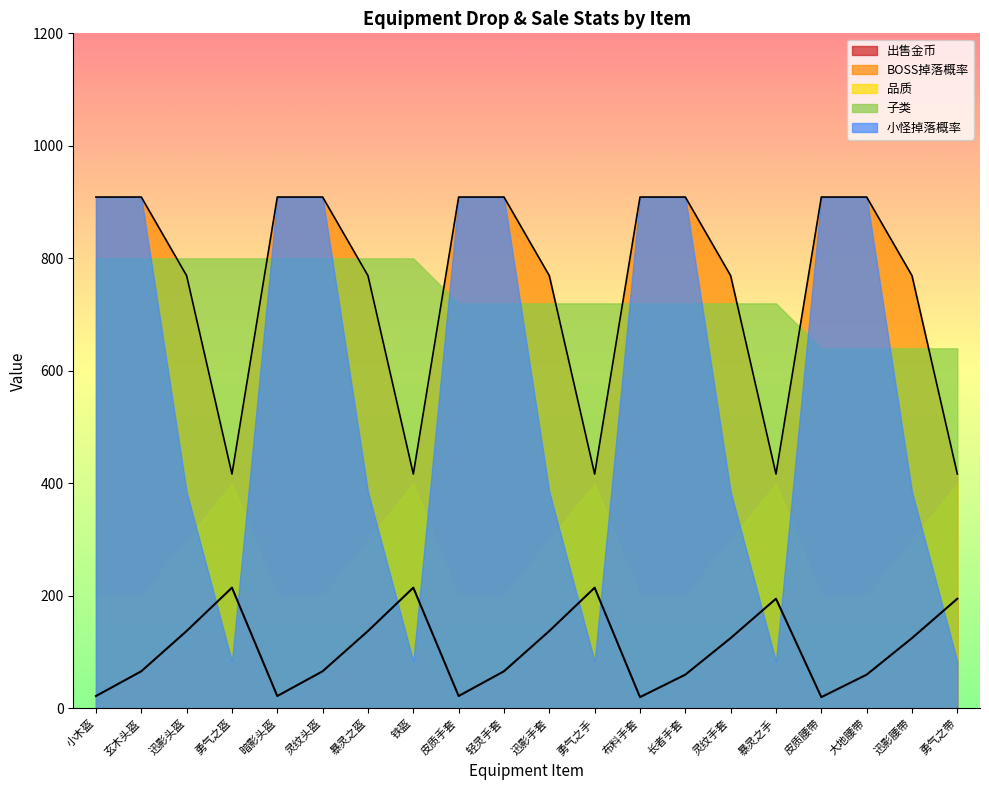

What is the total value across all series at 轻灵手套?

2804.0